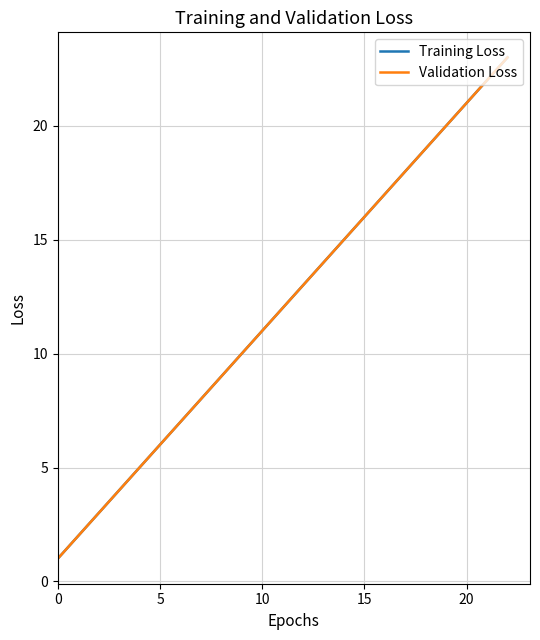

Is this an area chart (filled region under the line)?

No